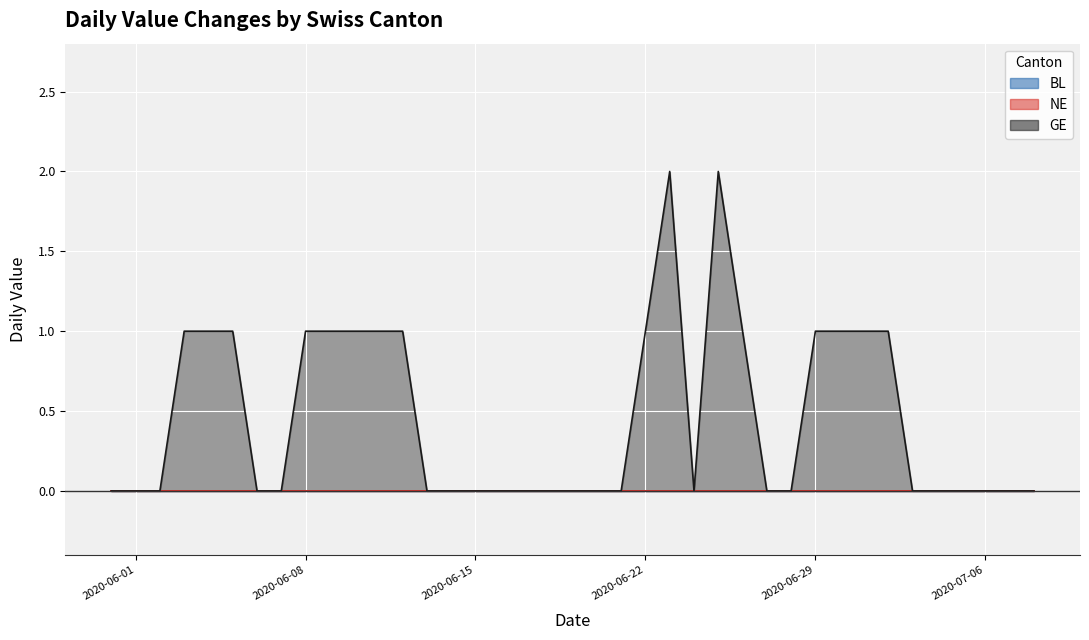

How many values in GE are above zero?

16